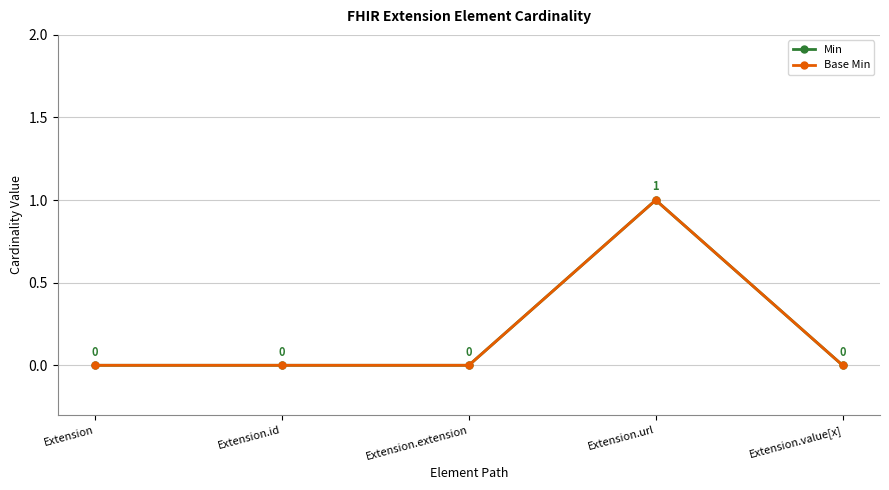

True or false: Min and Base Min intersect in this chart.

False